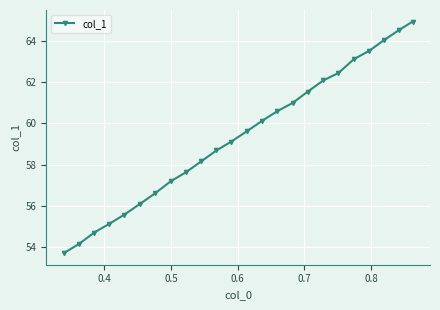

What is the difference between the maximum and minimum values?

11.2